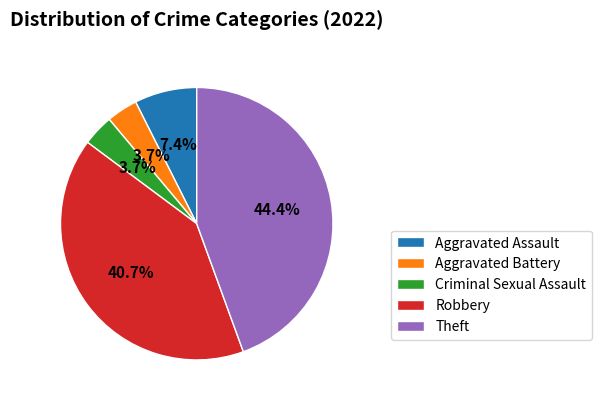

Count the number of slices in the pie.

5